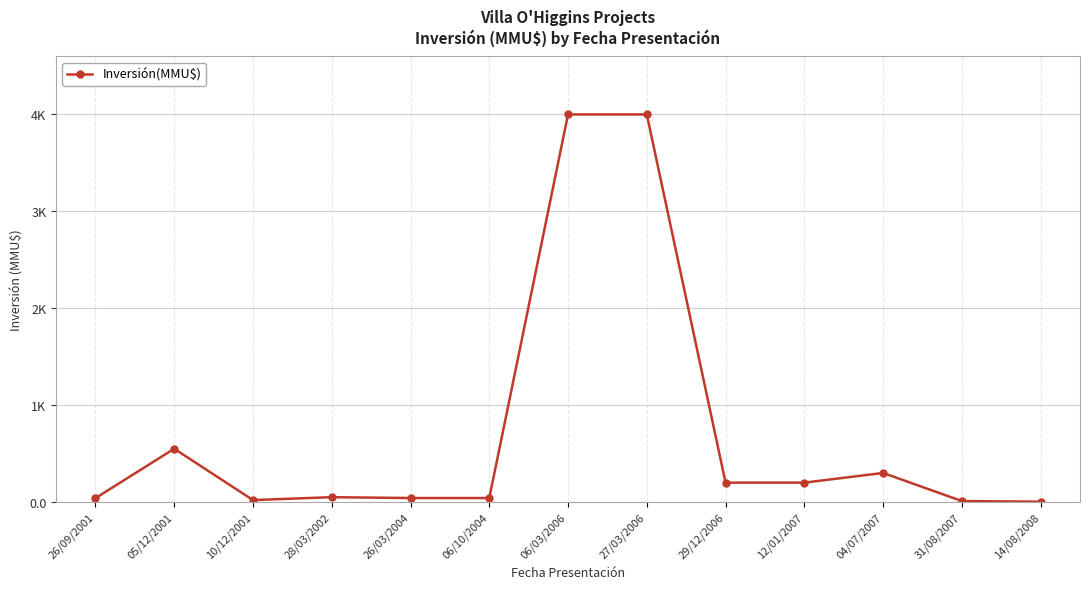

True or false: the data has more than 1 interior local peaks.

True